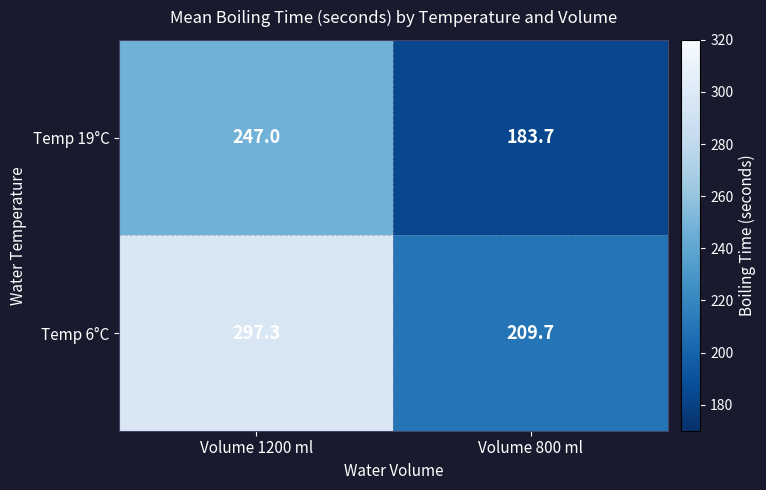

Reading left to right, extract all data points from this chart.

Temp 19°C: 247.0	183.7
Temp 6°C: 297.3	209.7